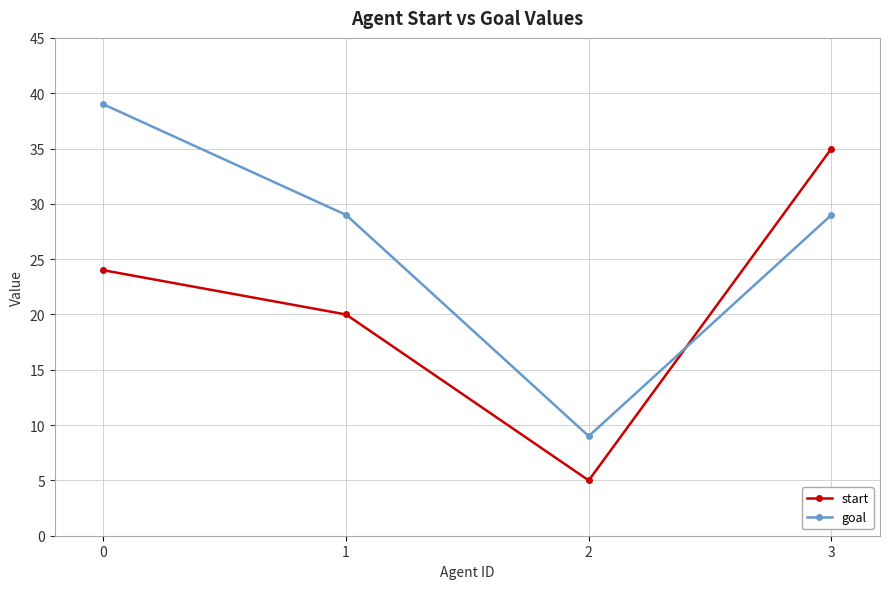

How many interior local valleys does the goal series have?

1